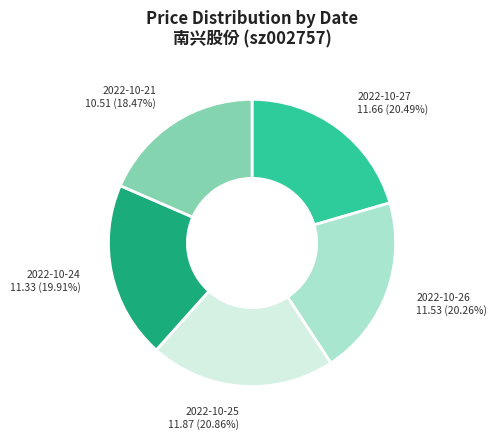

Is there any slice that represents more than half of the pie?

No